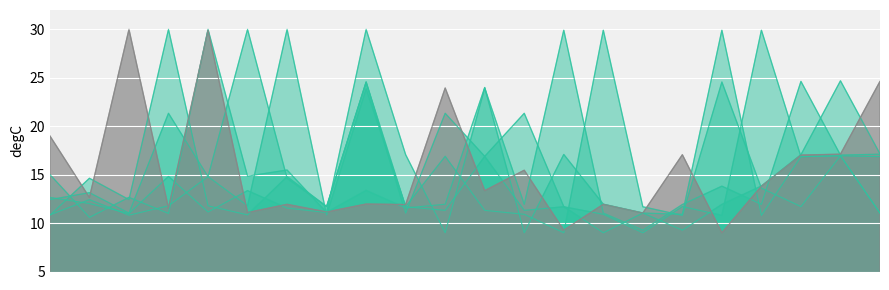

How many interior local valleys does the 2013-08-30 series have?

6